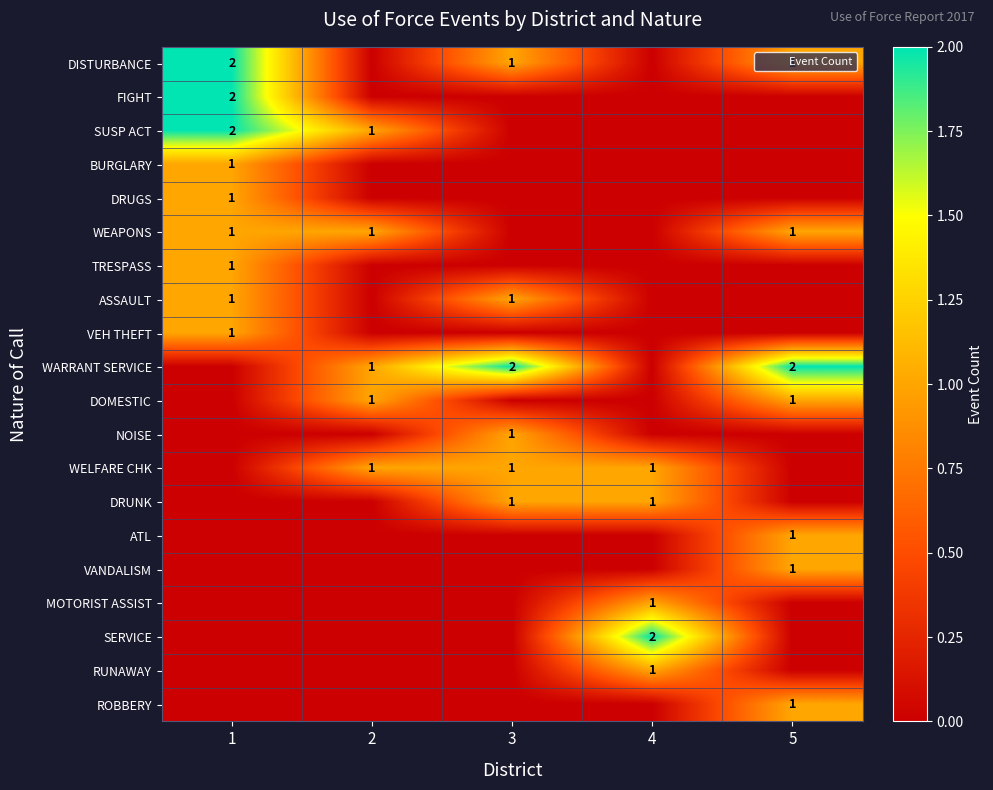

The value of VANDALISM at 5 is 1. True or false?

True